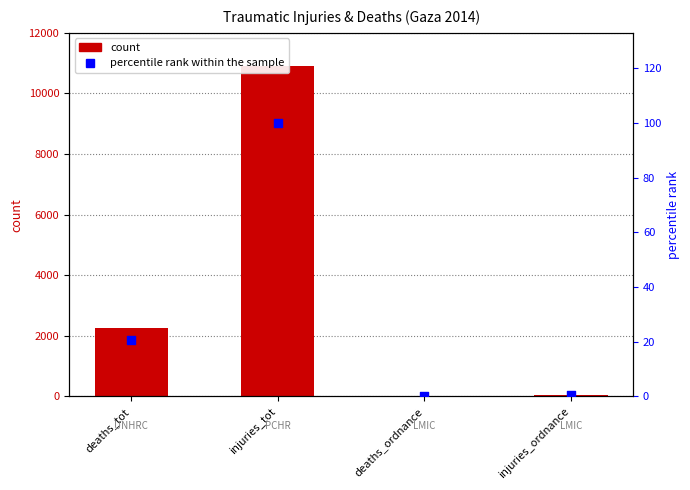

Which series has the largest total across all categories?

value